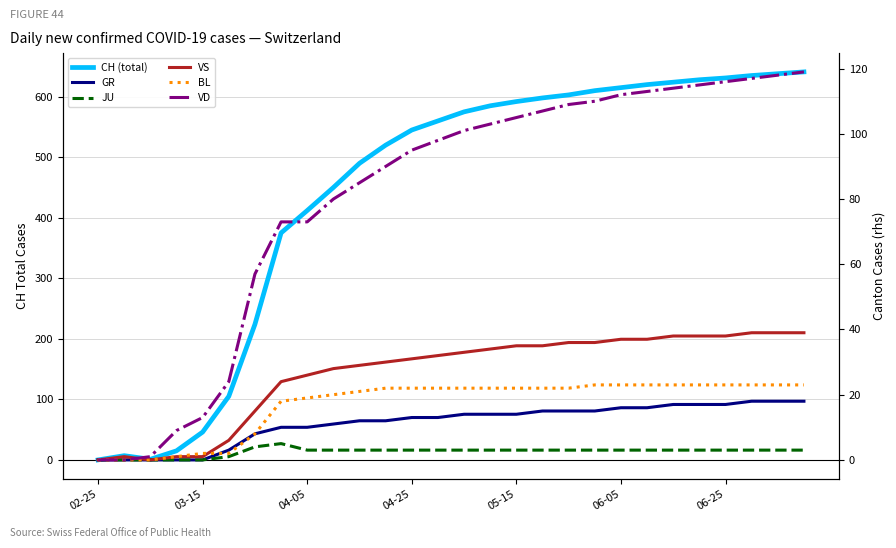

Rank the series by their maximum value, from highest to lowest.

CH (total), VD, VS, BL, GR, JU